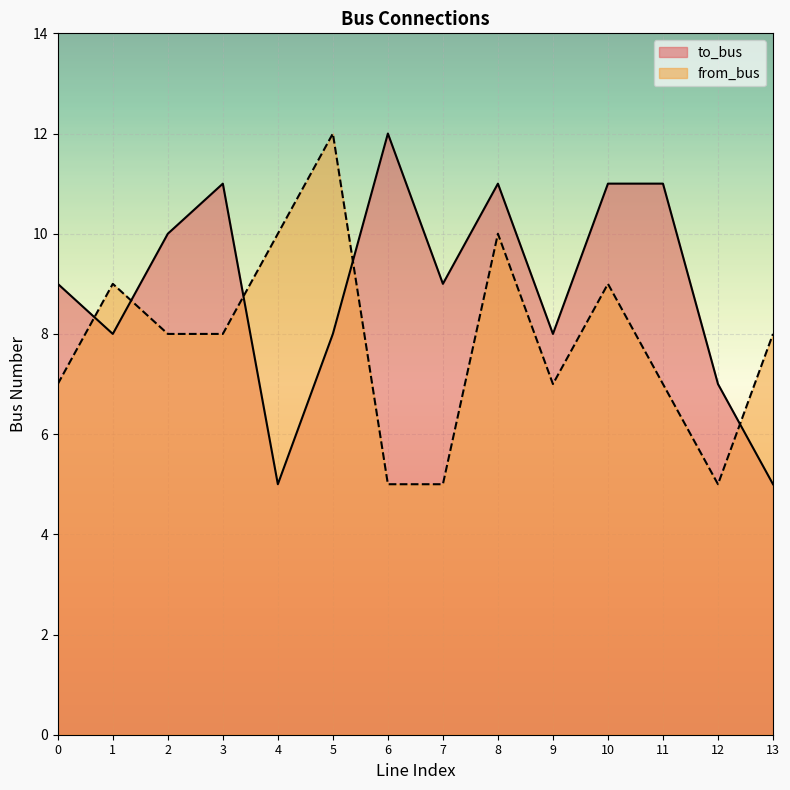

Is the value of from_bus at 9 greater than the value of to_bus at 6?

No